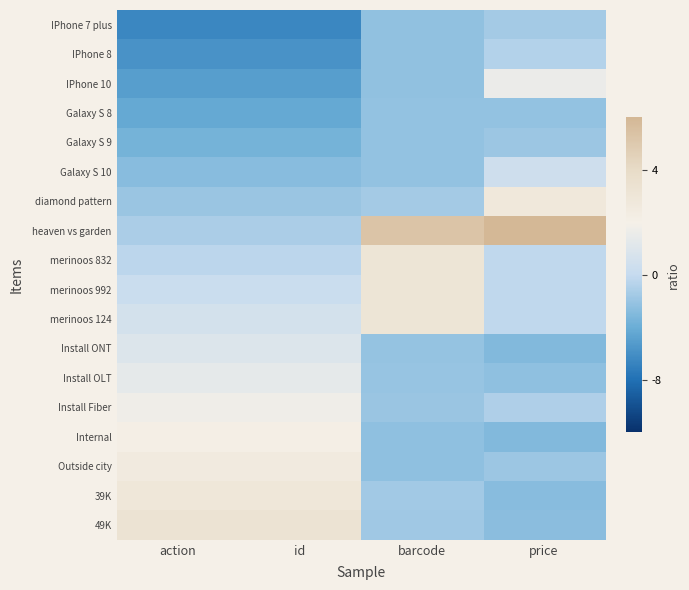

What is the difference between the highest and lowest values at id?

3.3